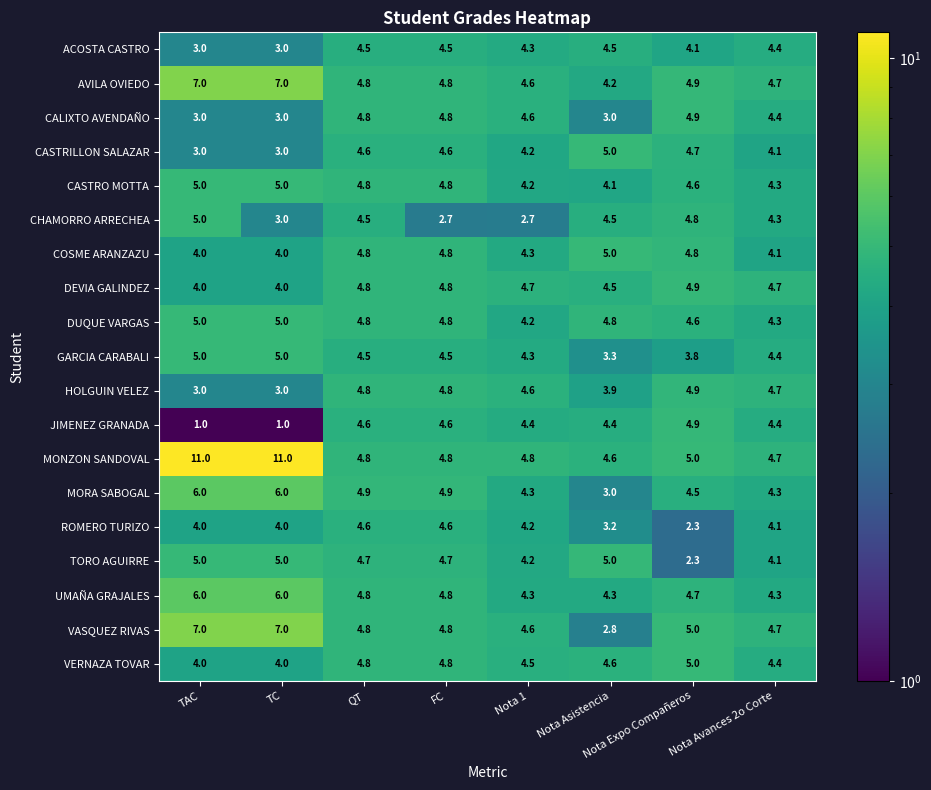

The VERNAZA TOVAR series shows 1.9 at Nota 1. True or false?

False